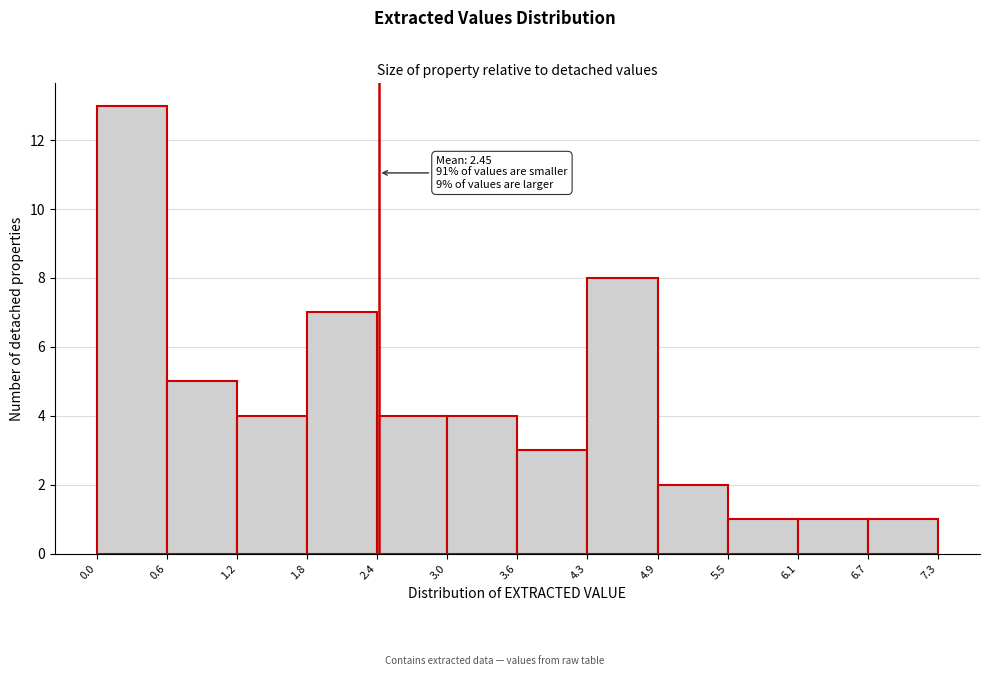

Which range on the x-axis has the tallest bar?

0.0 to 0.6